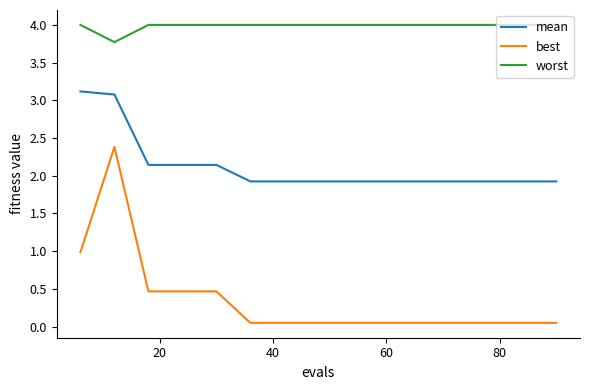

True or false: mean and worst cross at least once.

False